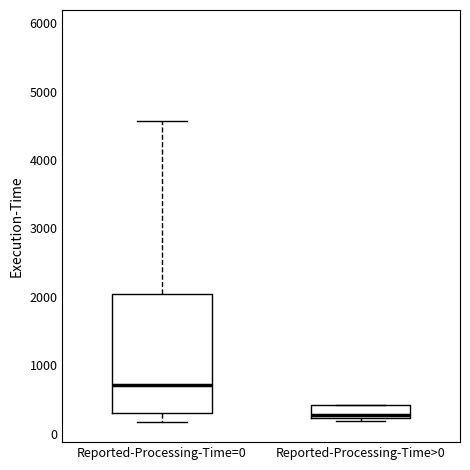

Comparing the boxes themselves (not the whiskers), which one is the tallest?

Reported-Processing-Time=0